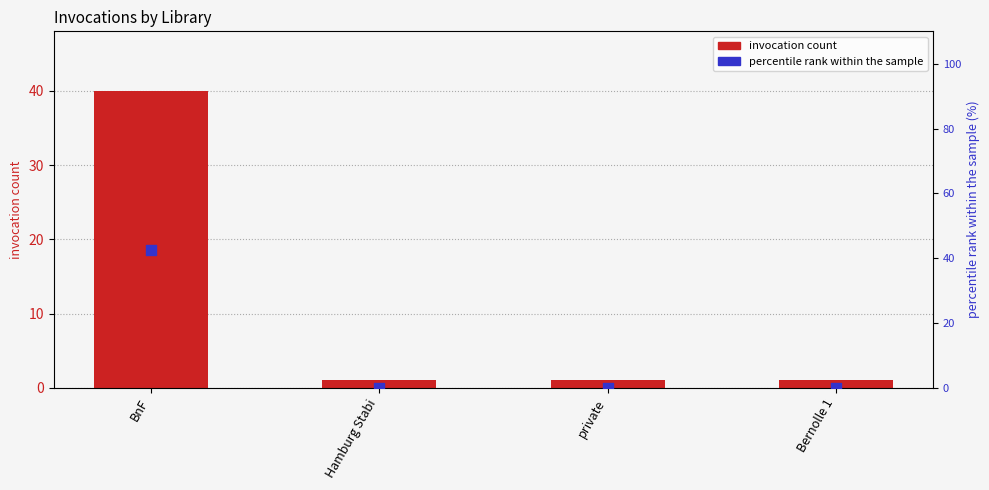

Which series contains the highest Y value?

percentile rank within the sample